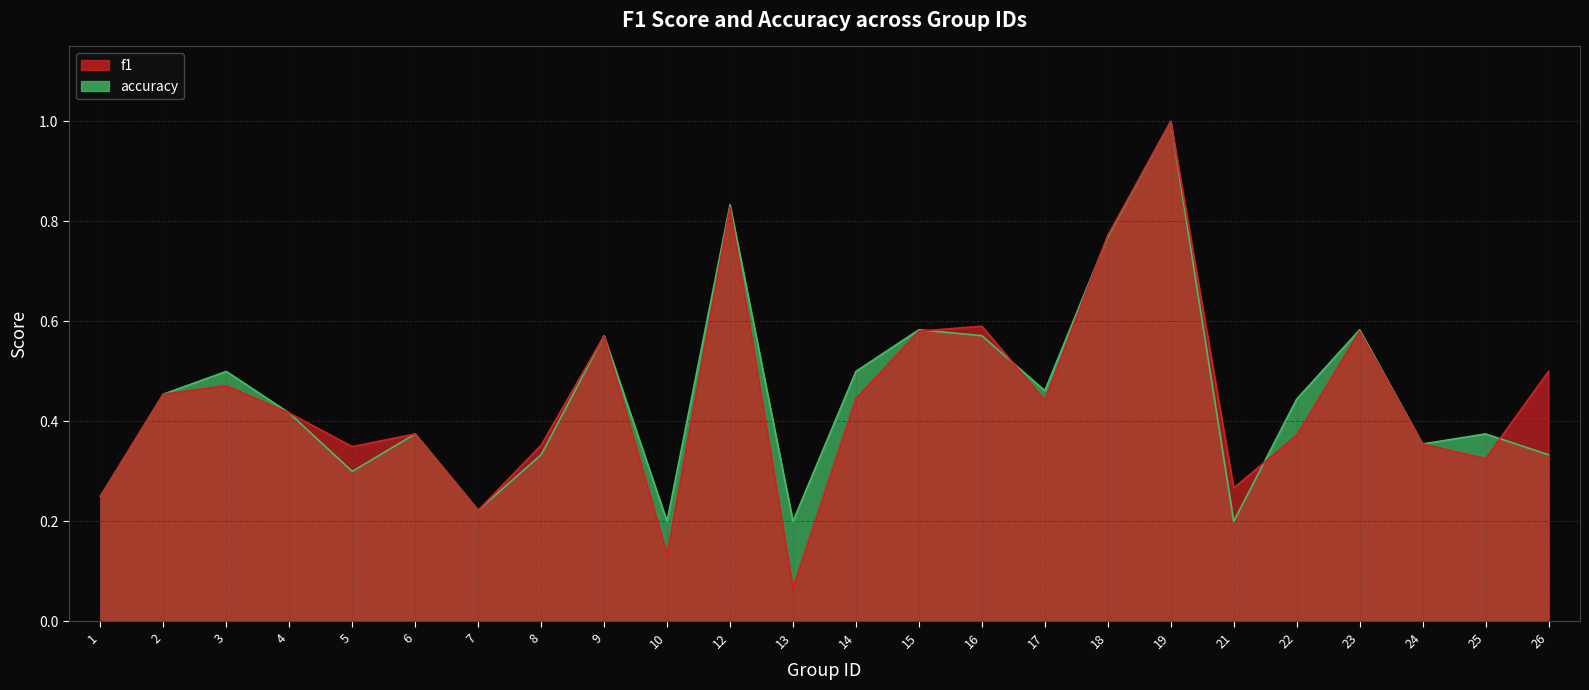

Rank the series by their maximum value, from lowest to highest.

f1, accuracy